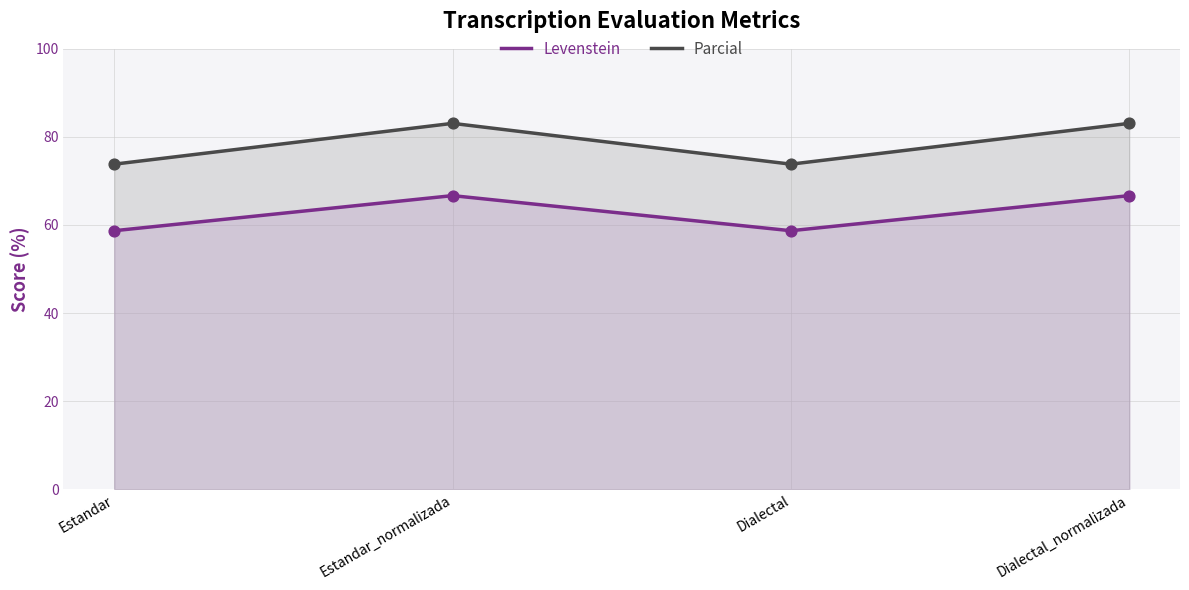

At how many categories does at least one series exceed 76?

2